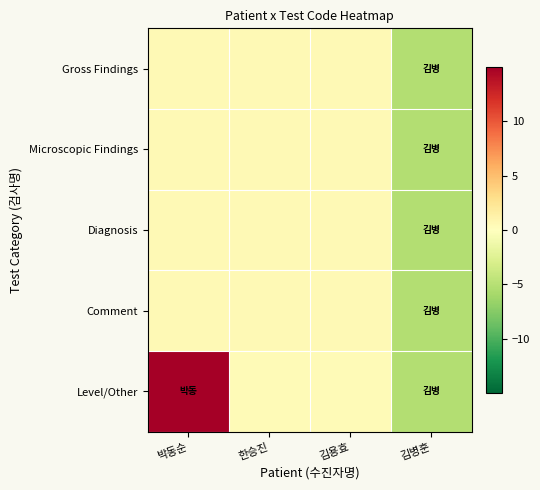

Which has a higher value, 박동순 or 한승진?

박동순